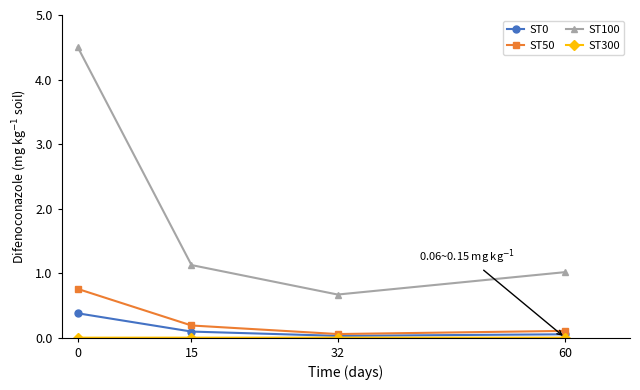

What is the value of the ST50 point at the 3rd from the left?

0.1